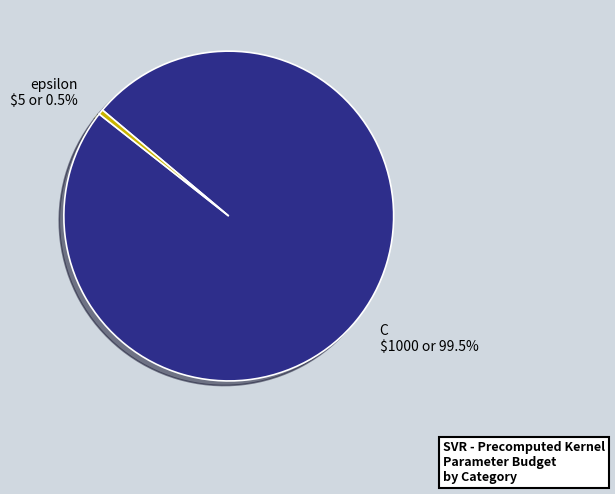

To the nearest percent, what is the combined percentage of C and epsilon?

100%